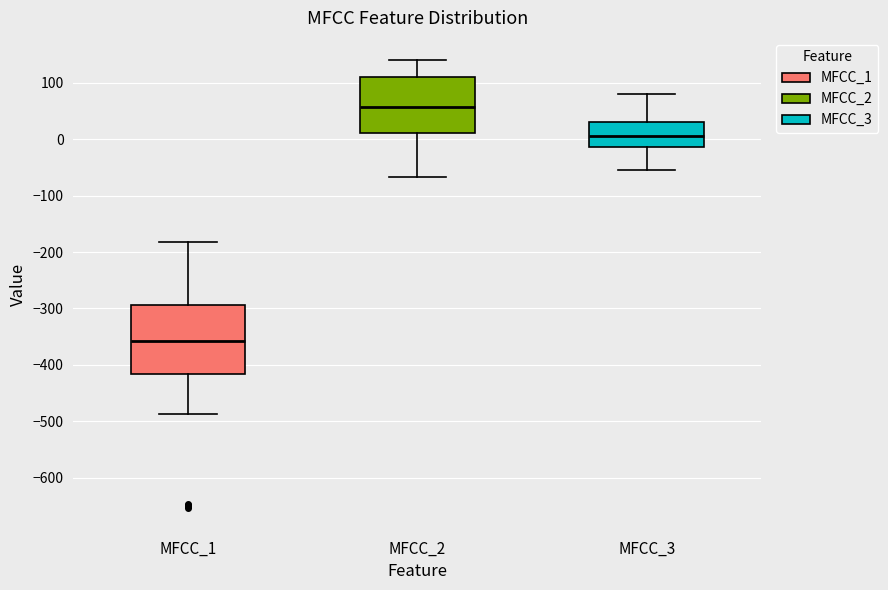

Which box has the lowest median line?

MFCC_1